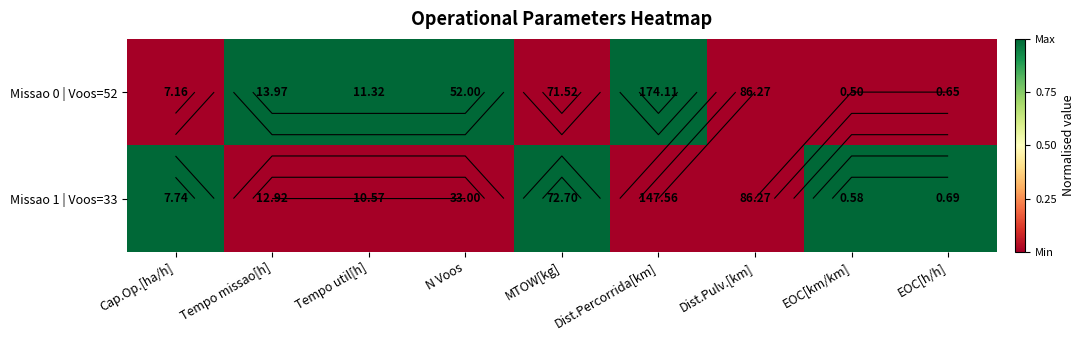

How many categories are shown in the chart?

9